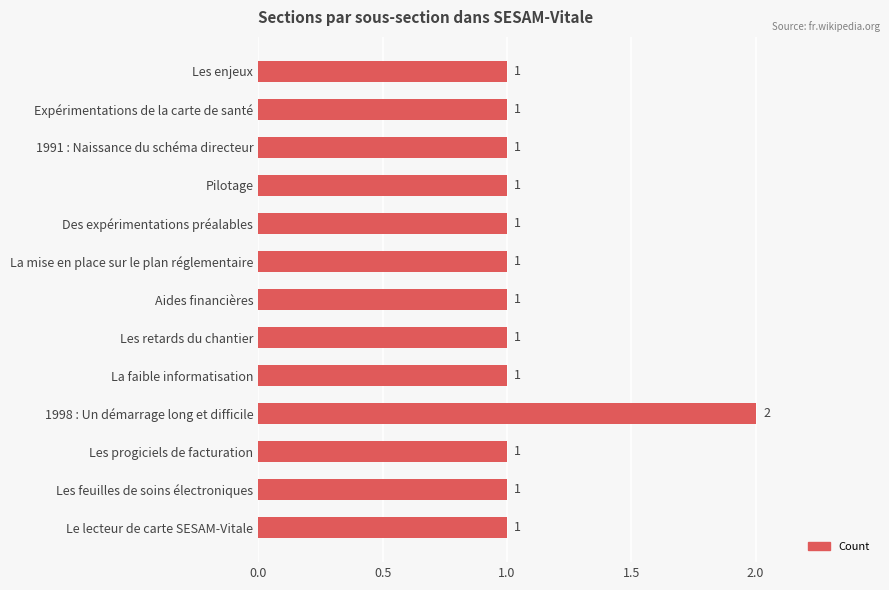

What is the maximum value shown in the chart?

2